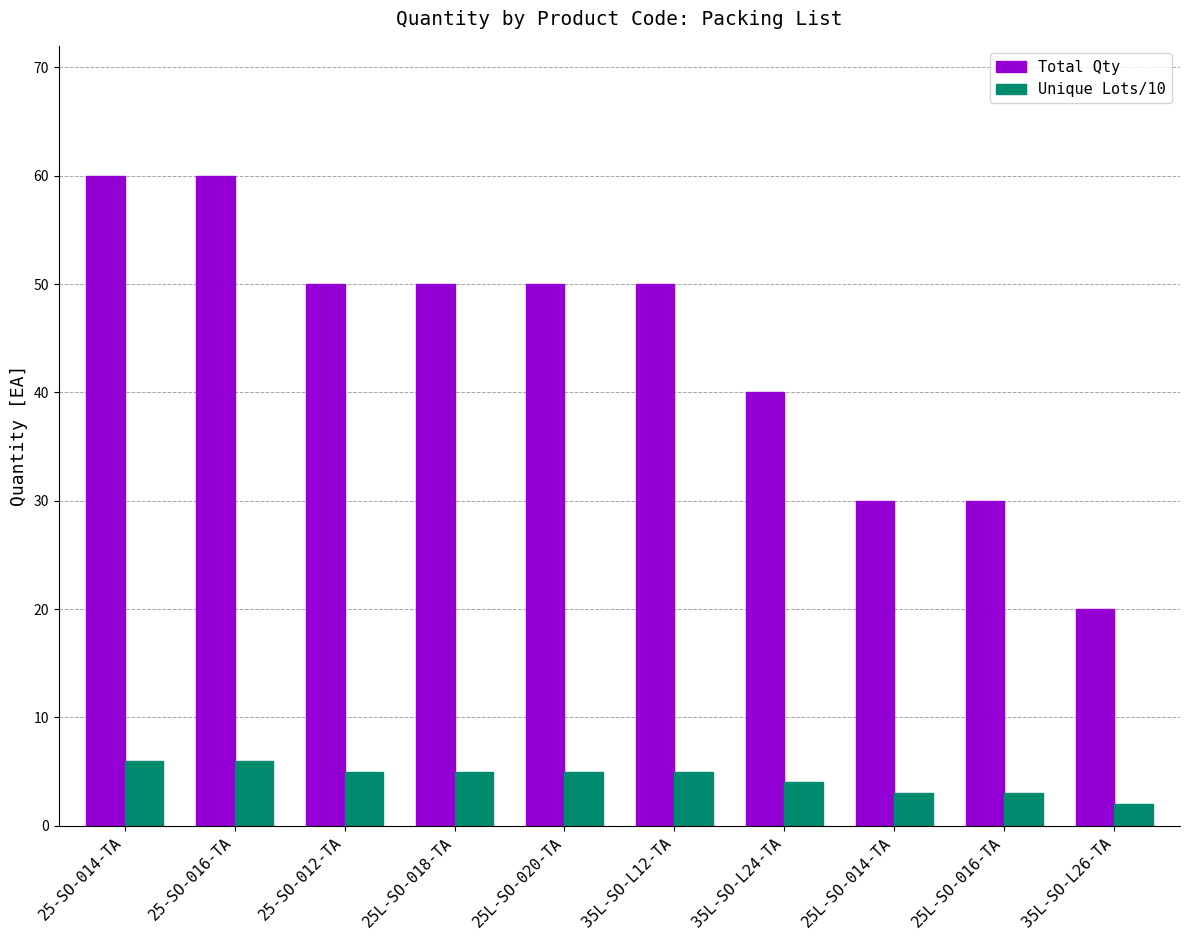

Which series has the largest total across all categories?

Total Qty